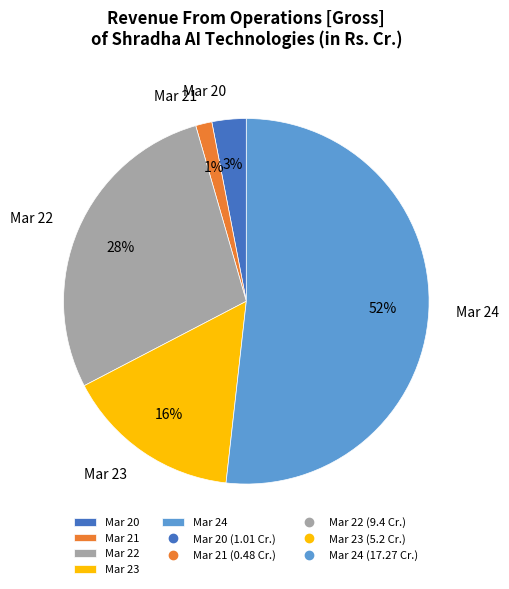

To the nearest percent, what portion does Mar 22 represent?

28%